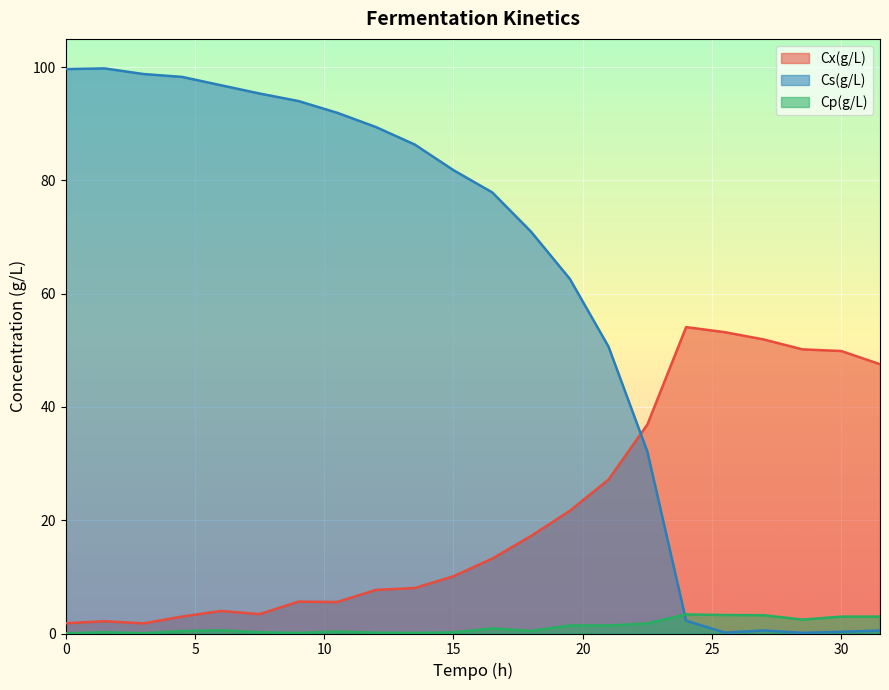

Is it true that Cp(g/L) equals 3.8 at 19?

False